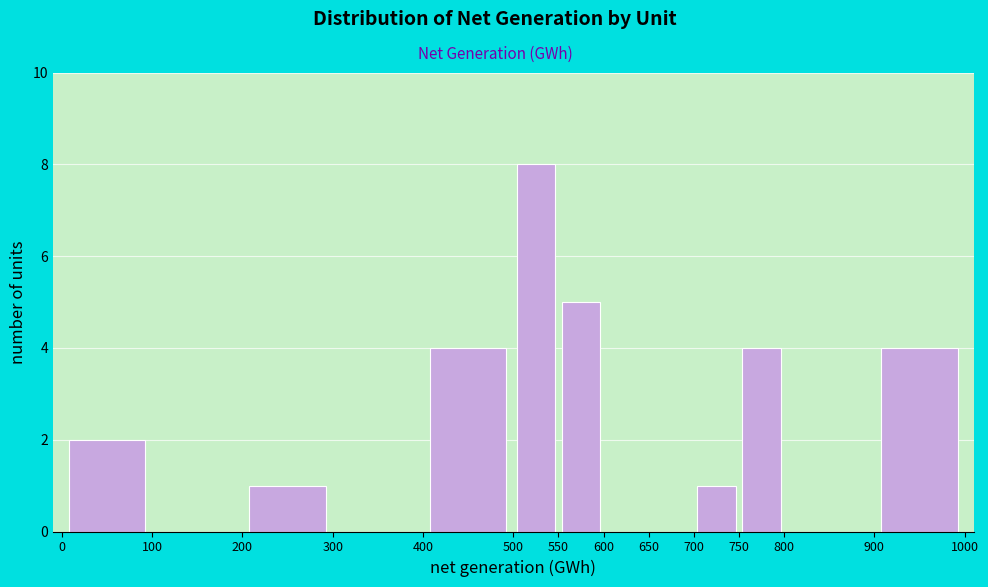

Reading left to right, list every bar in this chart as the range it spans on the x-axis followed by its height. The values are not printed on the chart, so give them approximately, as read against the axis.

0 to 100: 2
100 to 200: 0
200 to 300: 1
300 to 400: 0
400 to 500: 4
500 to 550: 8
550 to 600: 5
600 to 650: 0
650 to 700: 0
700 to 750: 1
750 to 800: 4
800 to 900: 0
900 to 1000: 4